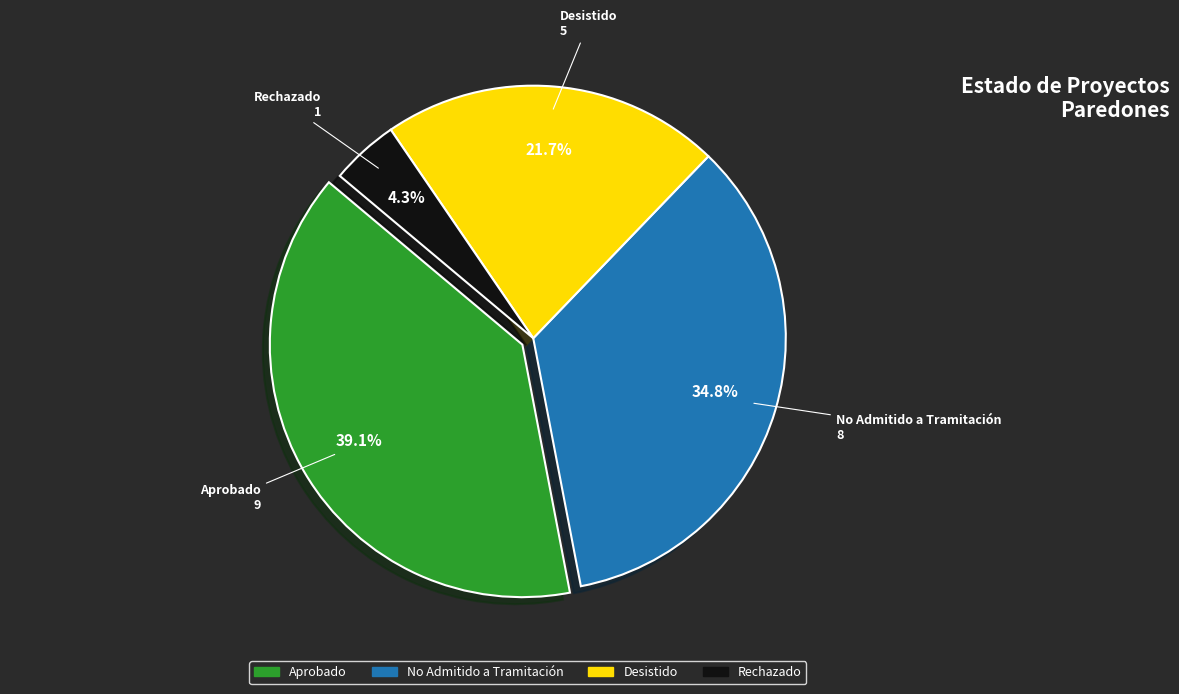

Rank the categories by value from lowest to highest.

Rechazado, Desistido, No Admitido a Tramitación, Aprobado